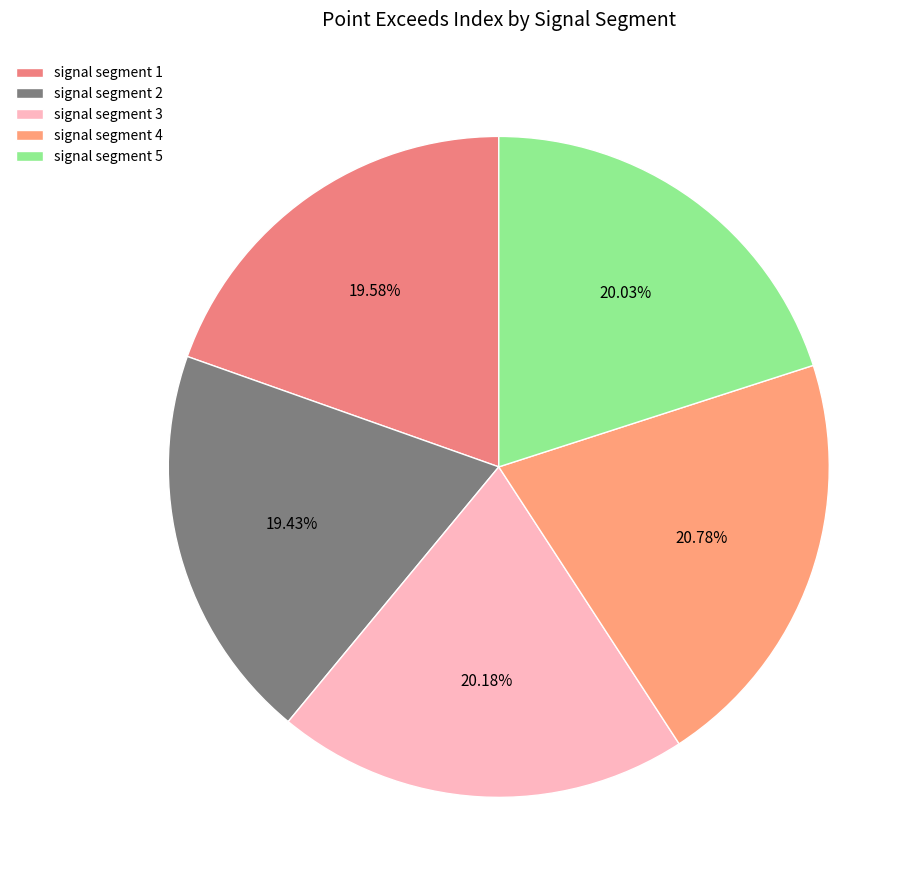

To the nearest percent, what is the difference between the signal segment 1 and signal segment 3 slice percentages?

1%